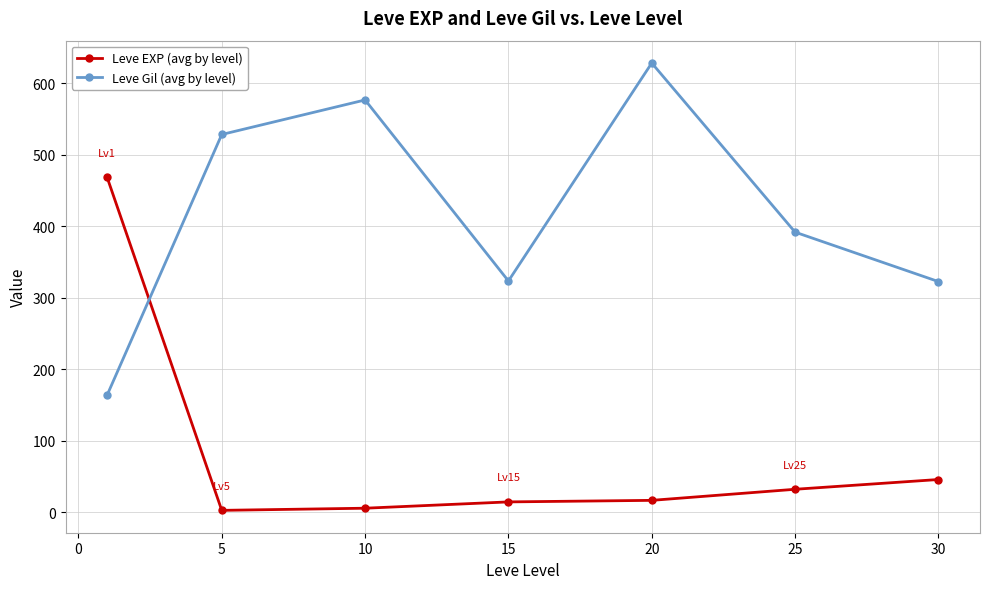

How many distinct data groups are displayed?

2